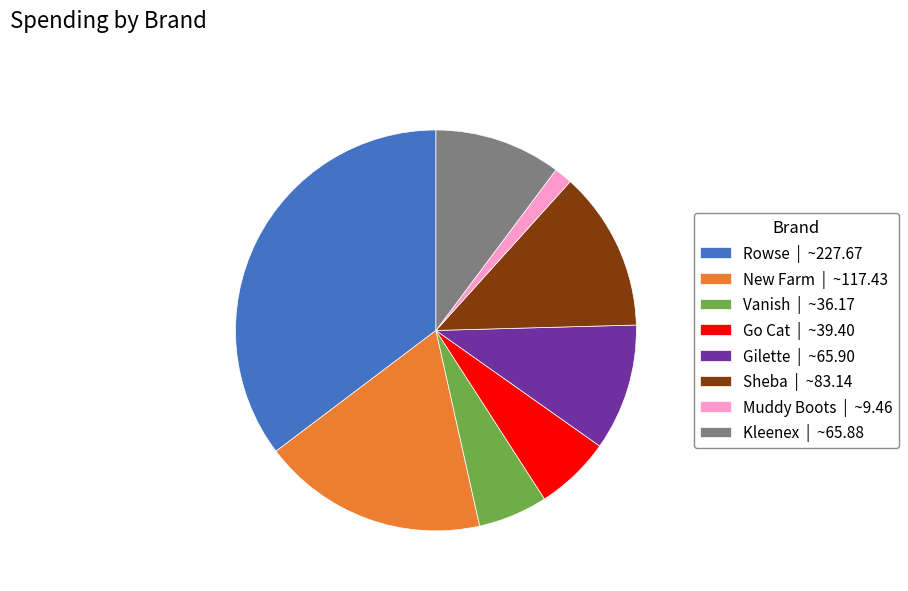

Is the sum of Rowse | ~227.67 and New Farm | ~117.43 greater than half?

Yes